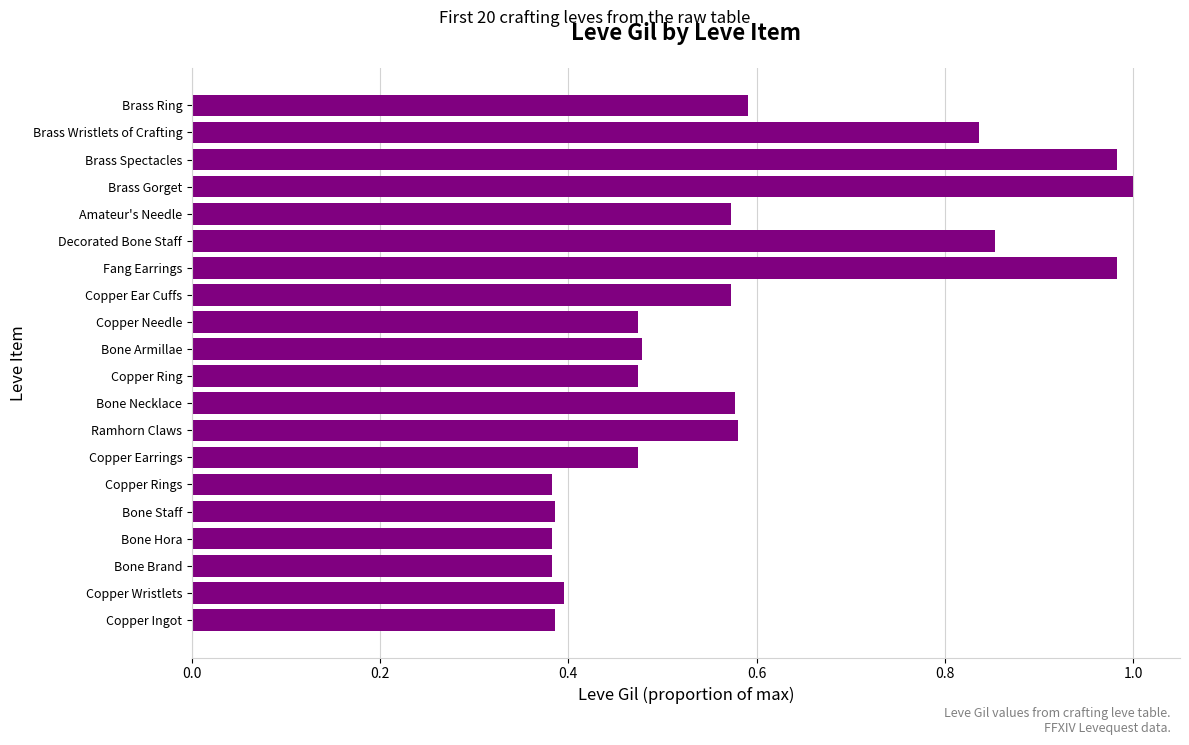

How many data points does each series have?

20